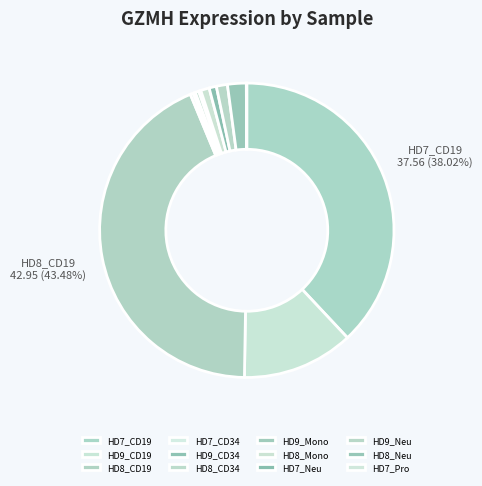

To the nearest percent, what portion does HD7_Neu represent?

1%